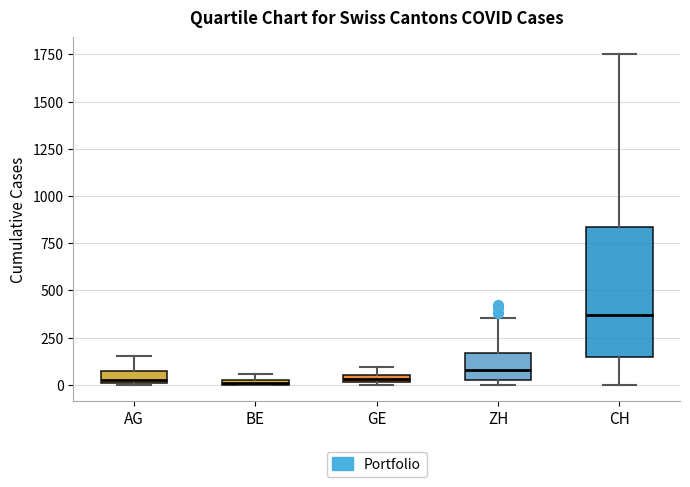

Where is the lower edge of the box for ZH on the y-axis? The values are not printed on the chart, so give them approximately, as read against the axis.

50